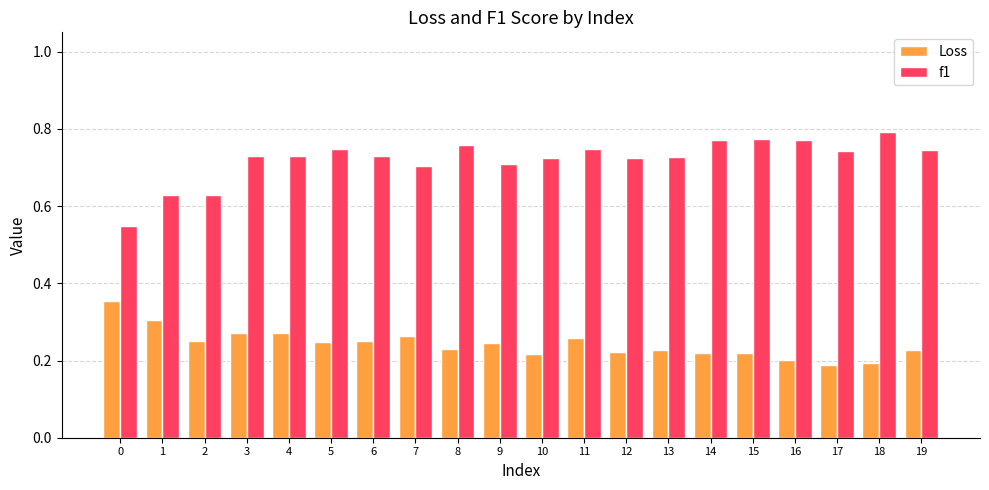

Count the number of categories in the chart.

20